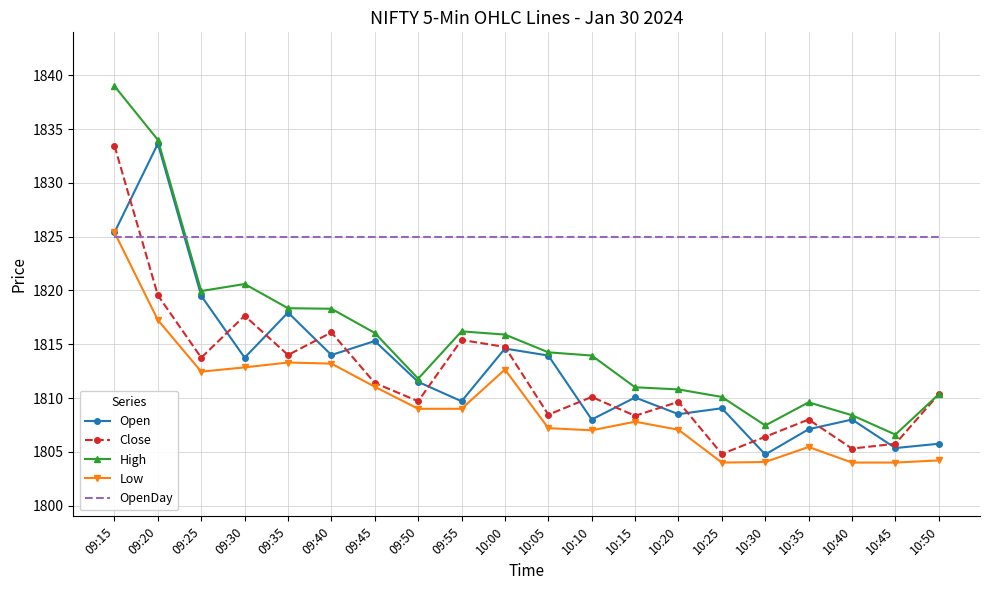

What are all the series names shown in the legend?

Open, Close, High, Low, OpenDay